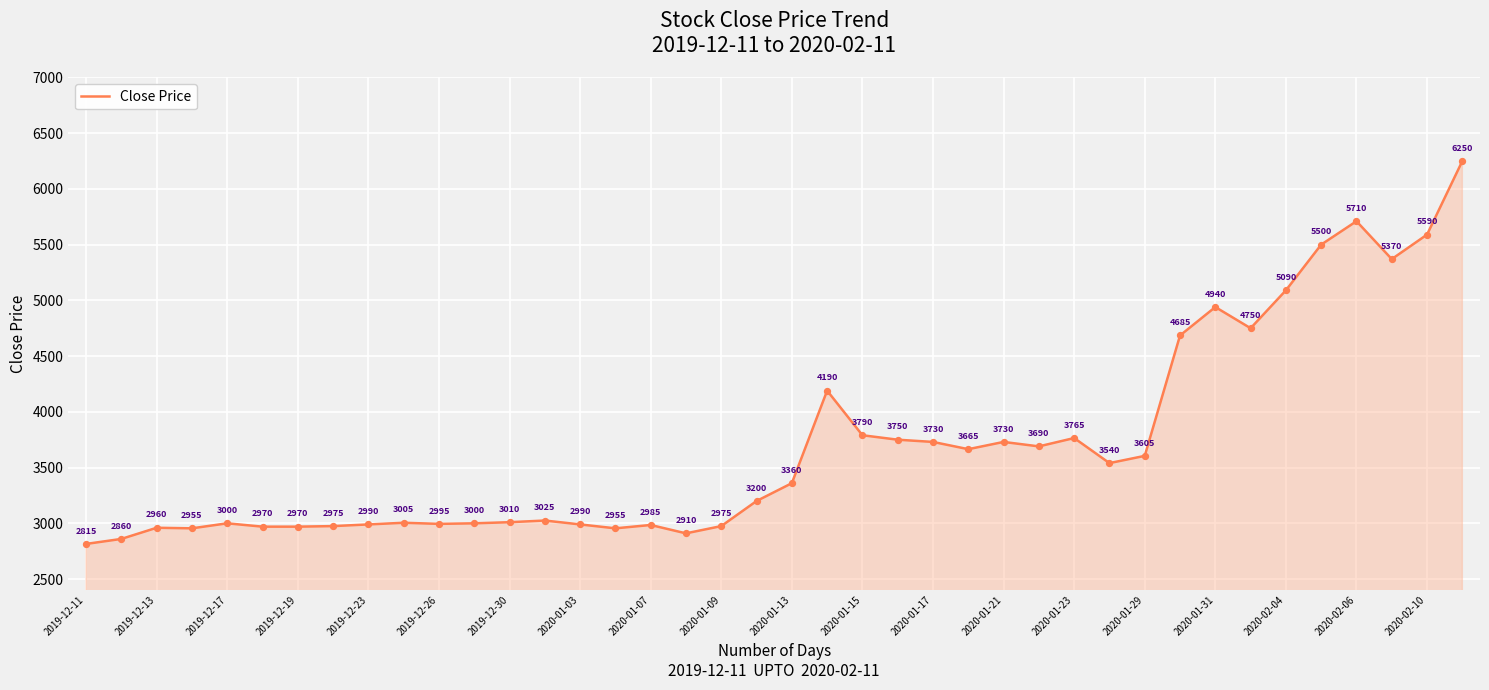

What is the greatest value displayed?

6250